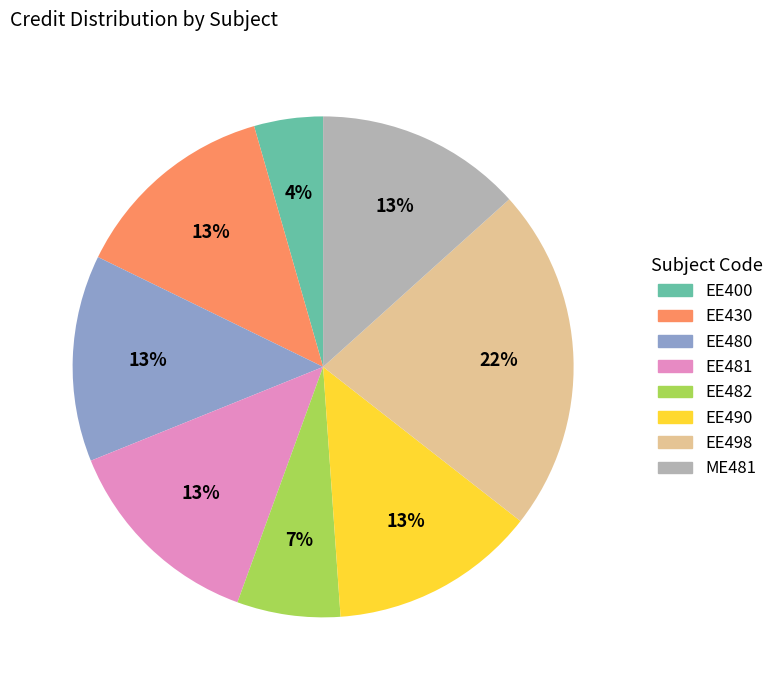

Does any single category account for the majority?

No